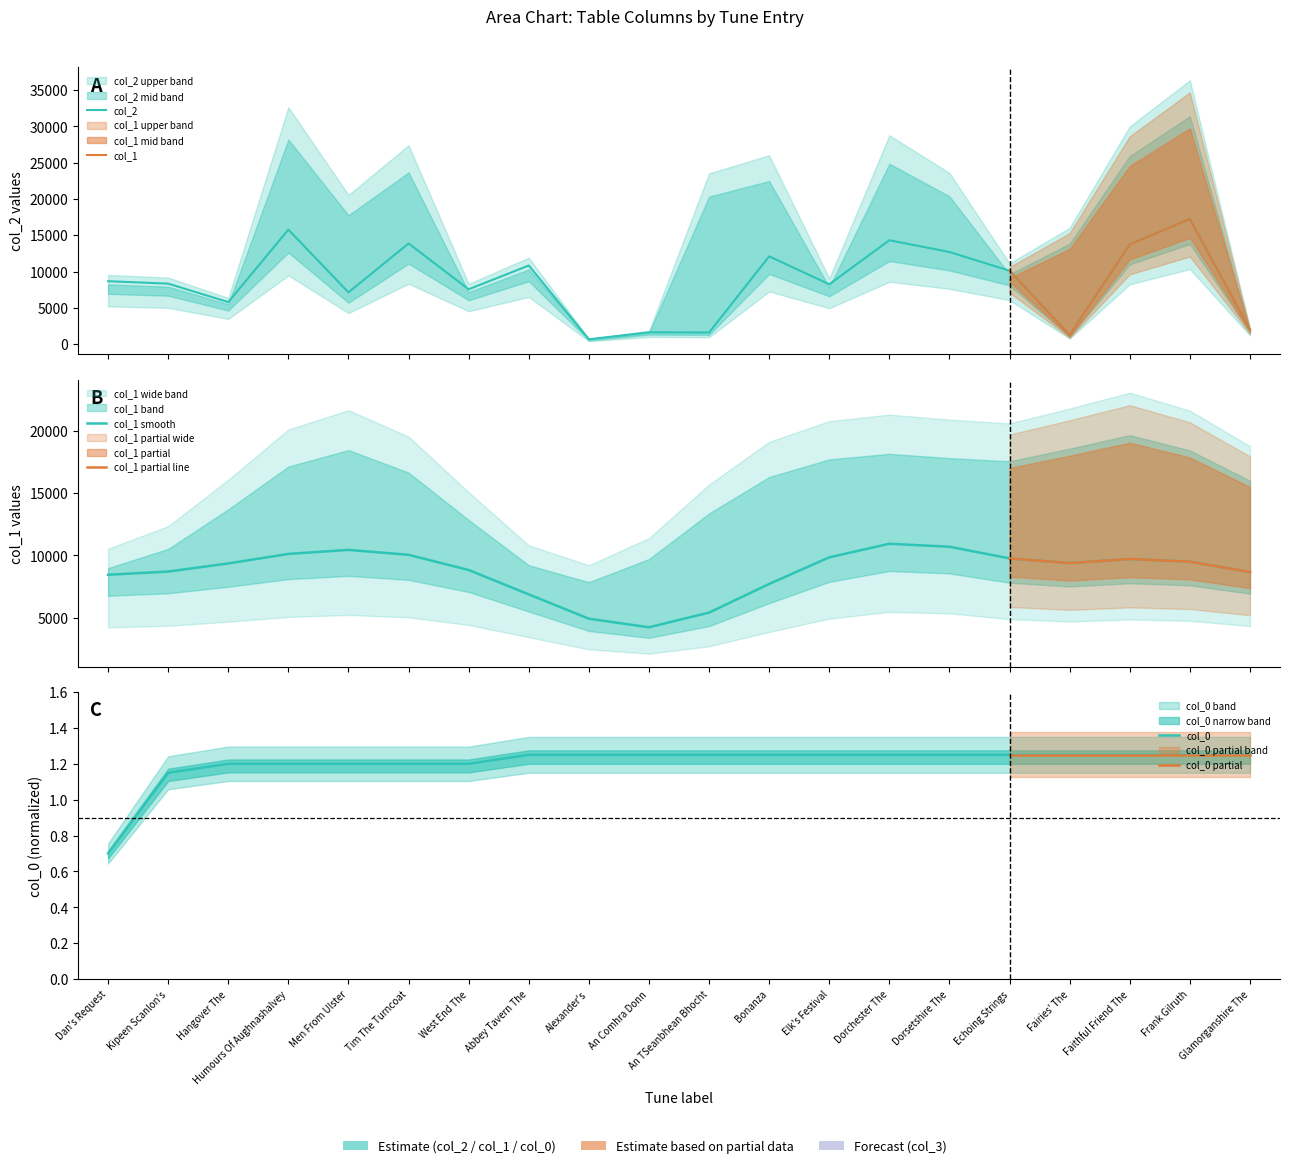

True or false: col_0 and col_1 cross at least once.

False